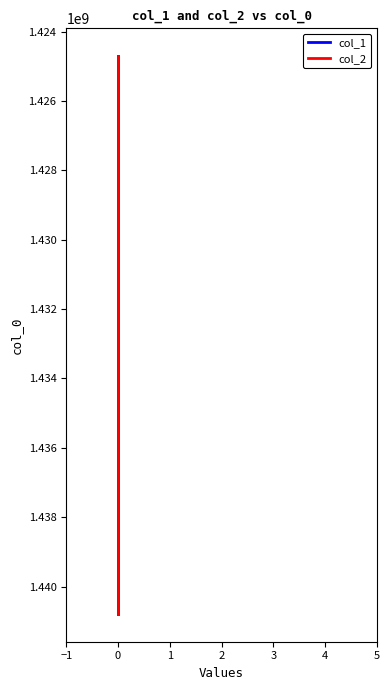

How many series are shown in this chart?

2